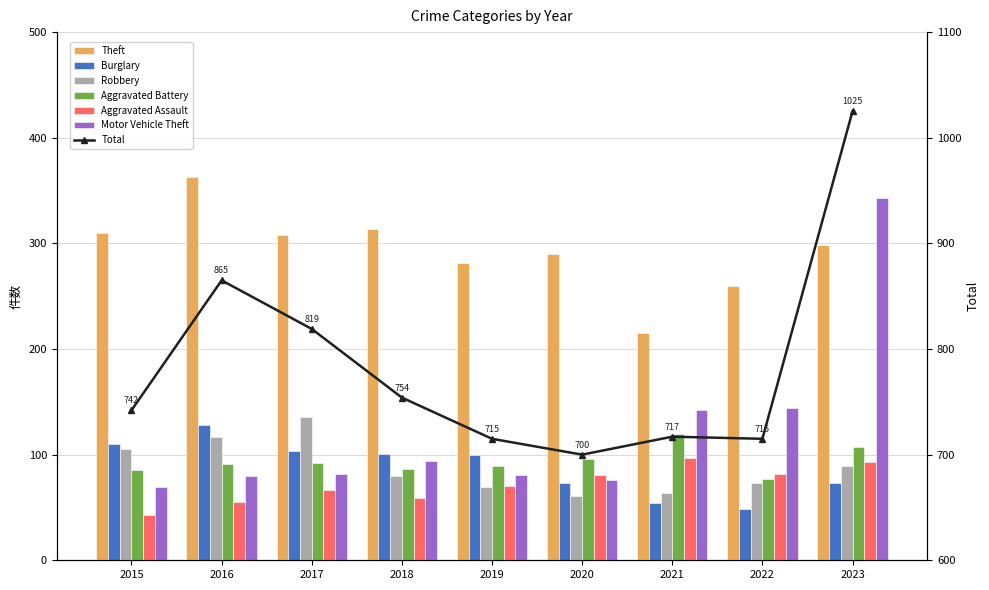

Rank the series at 2022 from lowest to highest value.

Burglary, Robbery, Aggravated Battery, Aggravated Assault, Motor Vehicle Theft, Theft